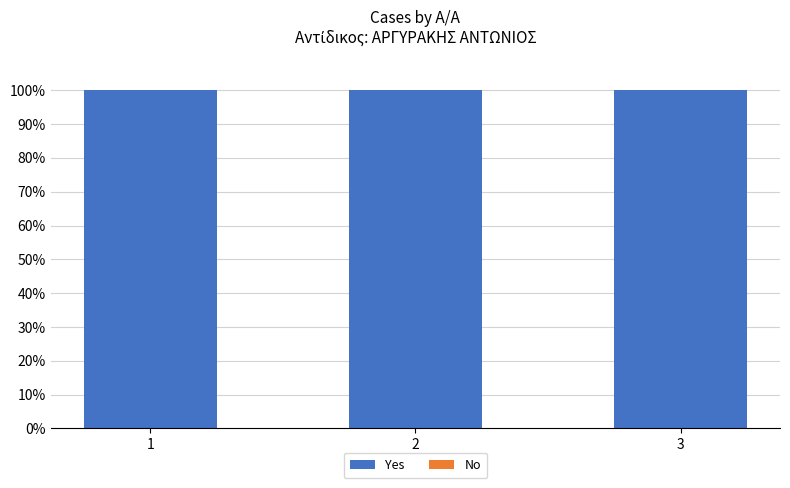

Between 1 and 2, which series saw the biggest shift?

Yes